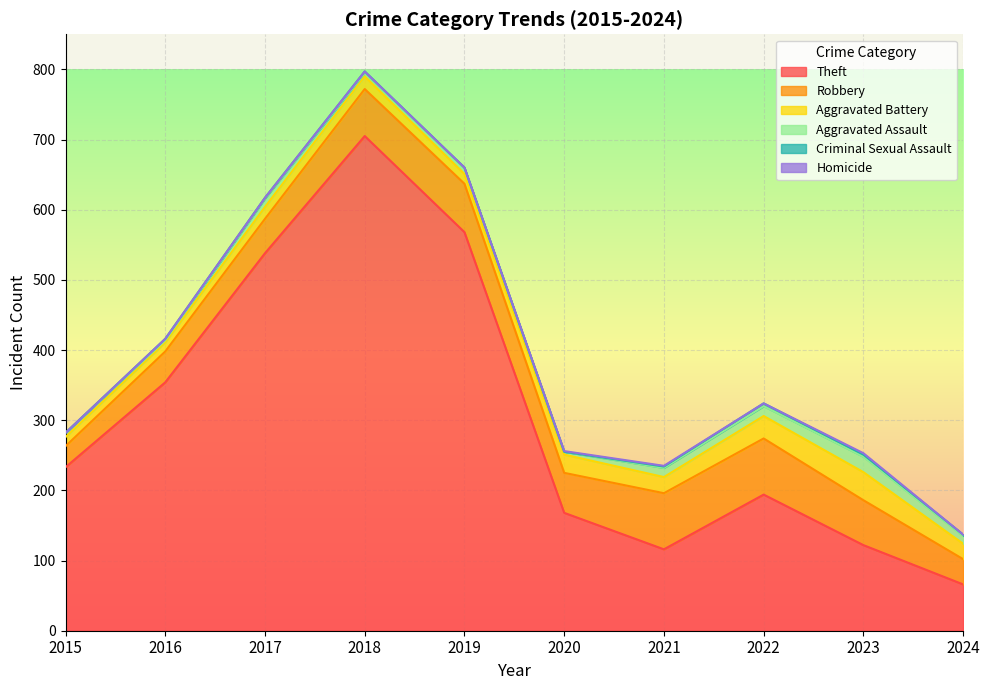

What is the difference between the maximum and minimum values in the Homicide series?

2